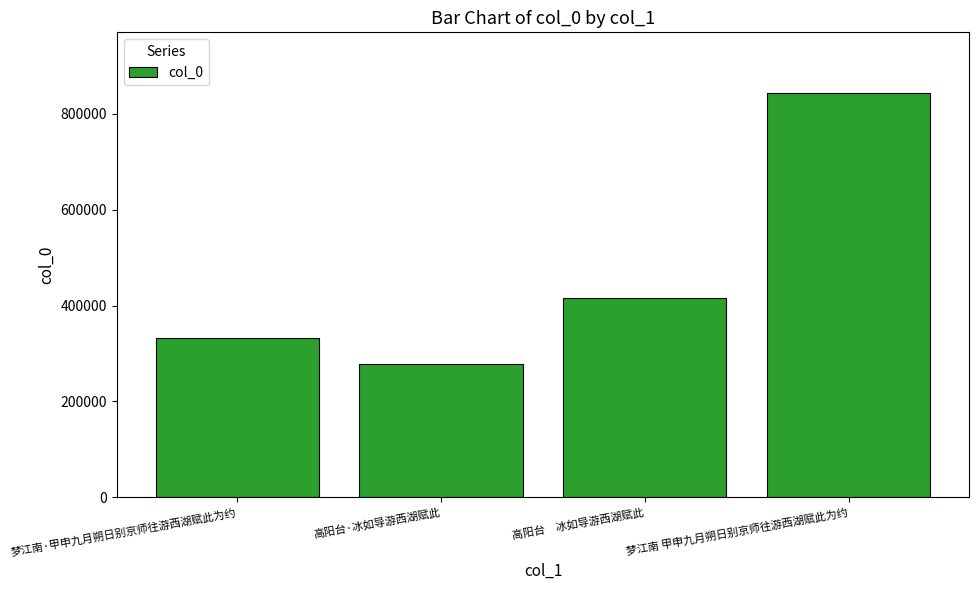

Approximately how many times larger is the value at 梦江南 甲申九月朔日别京师往游西湖赋此为约 compared to 高阳台·冰如导游西湖赋此?

3.0